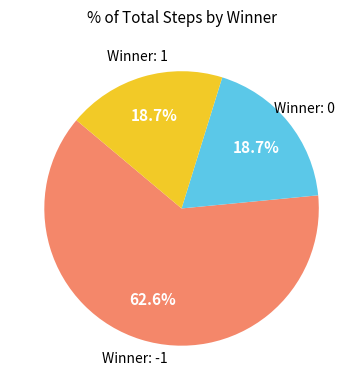

What is the ratio of the value at Winner: 0 to the value at Winner: 1?

1.0